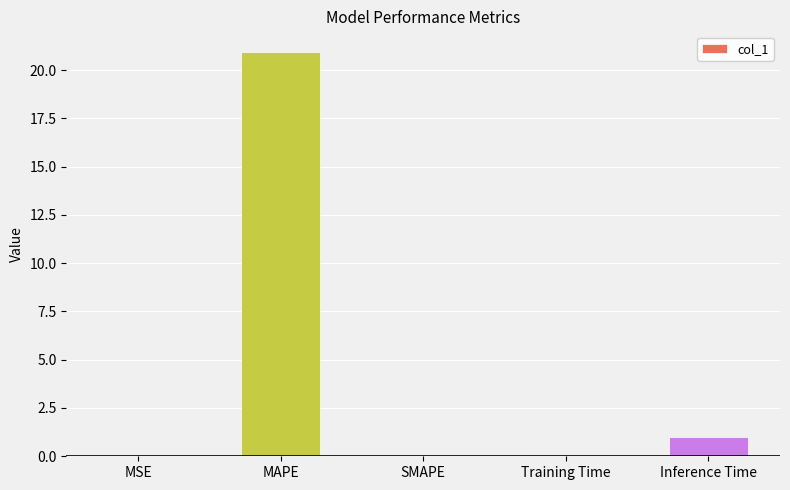

Where is the data nearest to the value 10?

Inference Time